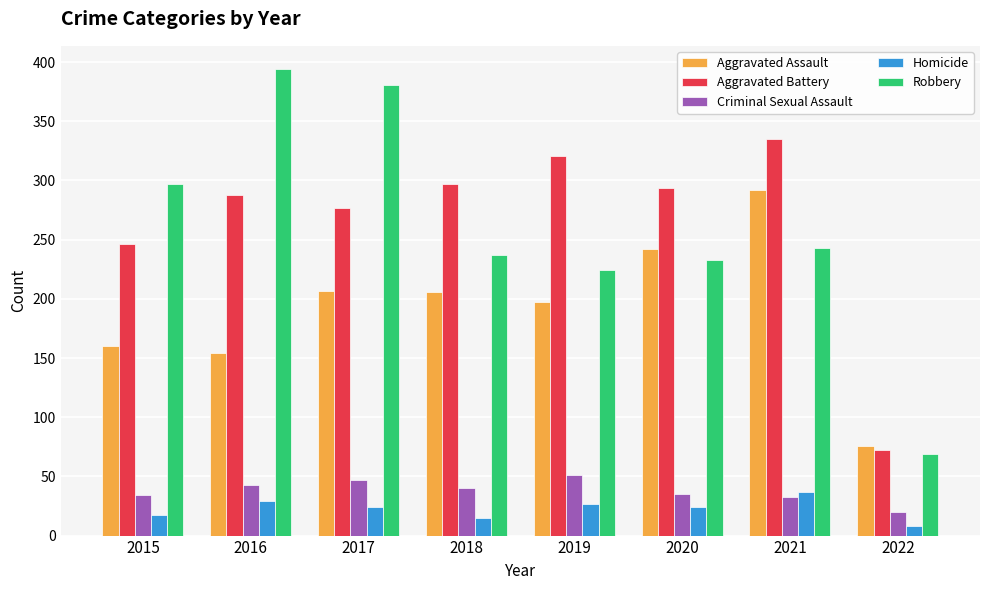

Read the Homicide value at 2016.

29